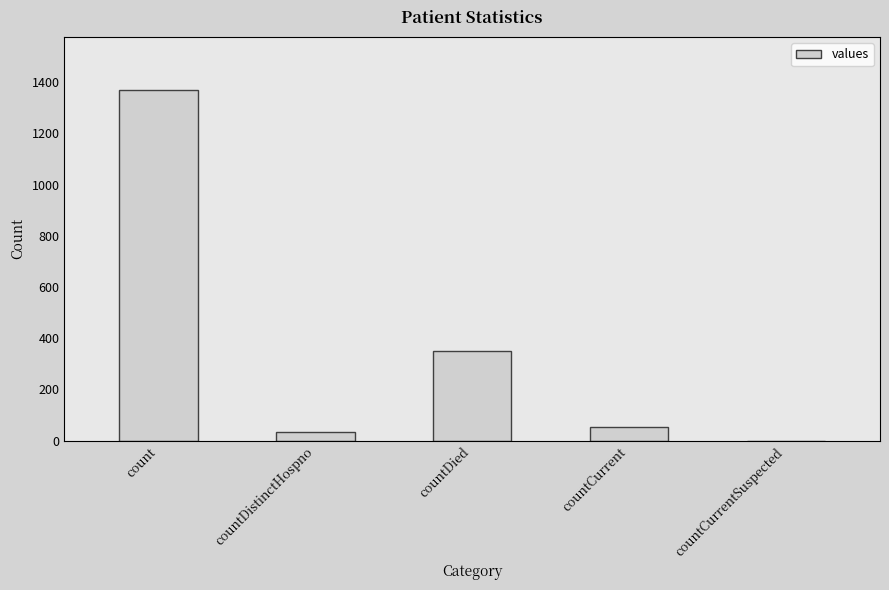

The chart shows a value of 755 at countCurrentSuspected. True or false?

False